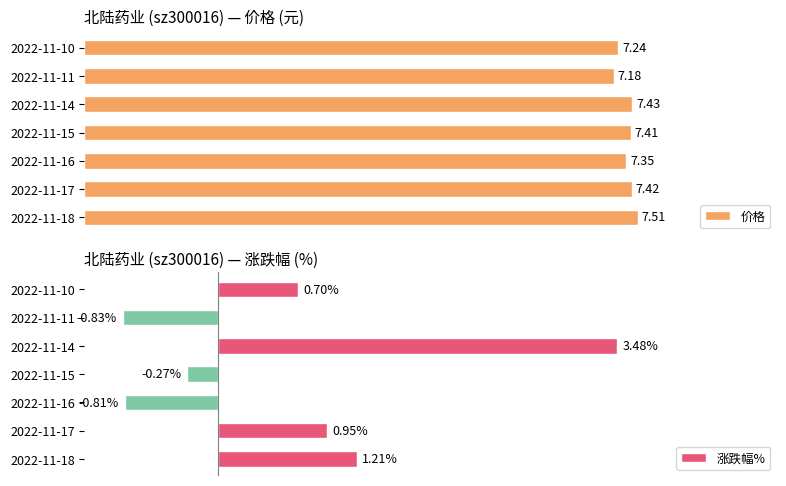

List the labels in order of 涨跌幅% value, smallest first.

2022-11-11, 2022-11-16, 2022-11-15, 2022-11-10, 2022-11-17, 2022-11-18, 2022-11-14